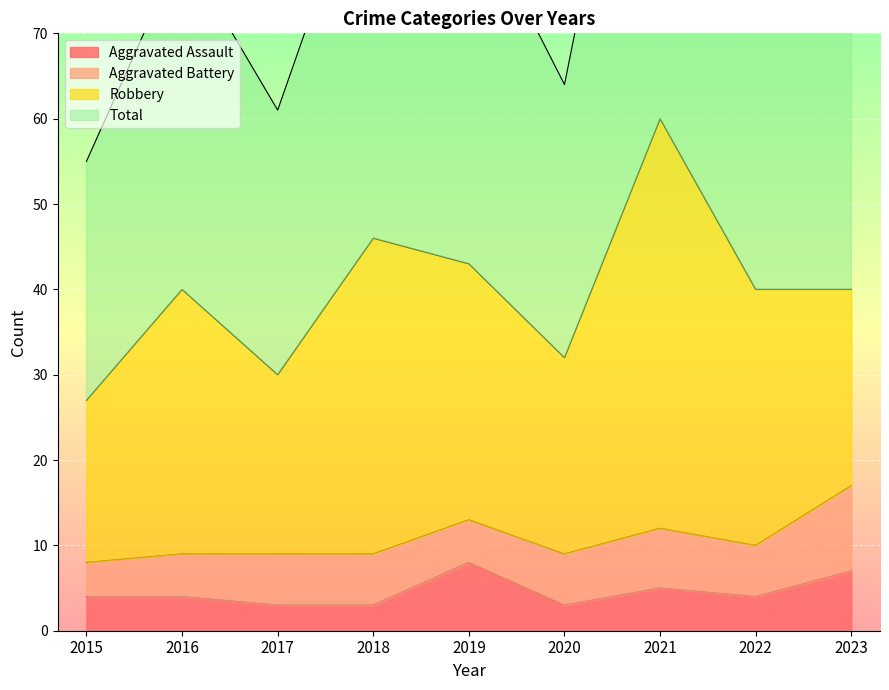

Which series has the largest total across all categories?

Total